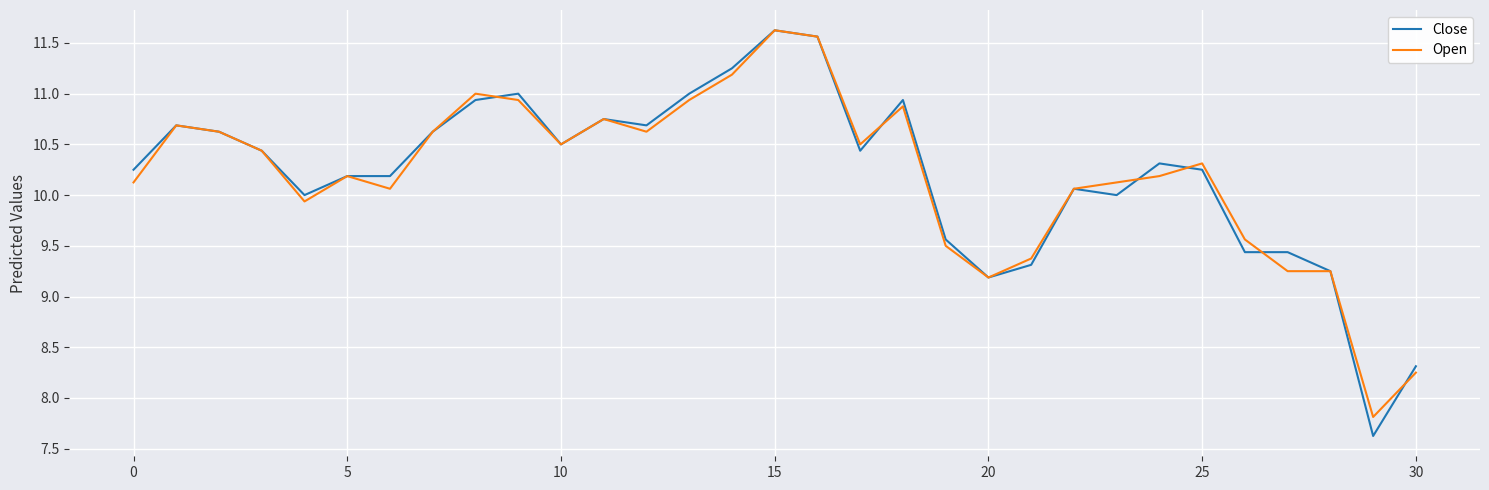

What is the minimum value for Open?

7.8